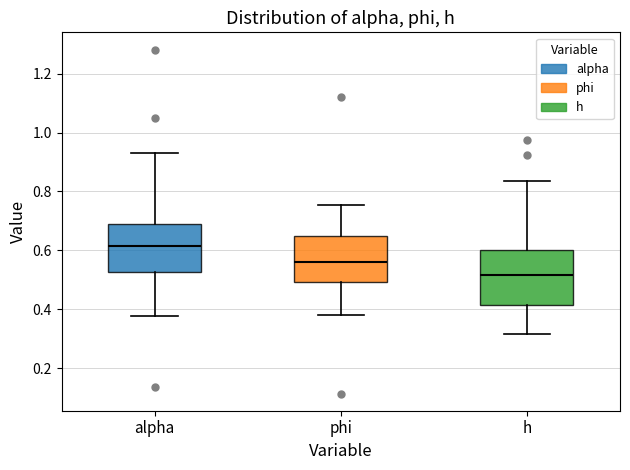

Where is the lower edge of the box for h on the y-axis? The values are not printed on the chart, so give them approximately, as read against the axis.

0.42